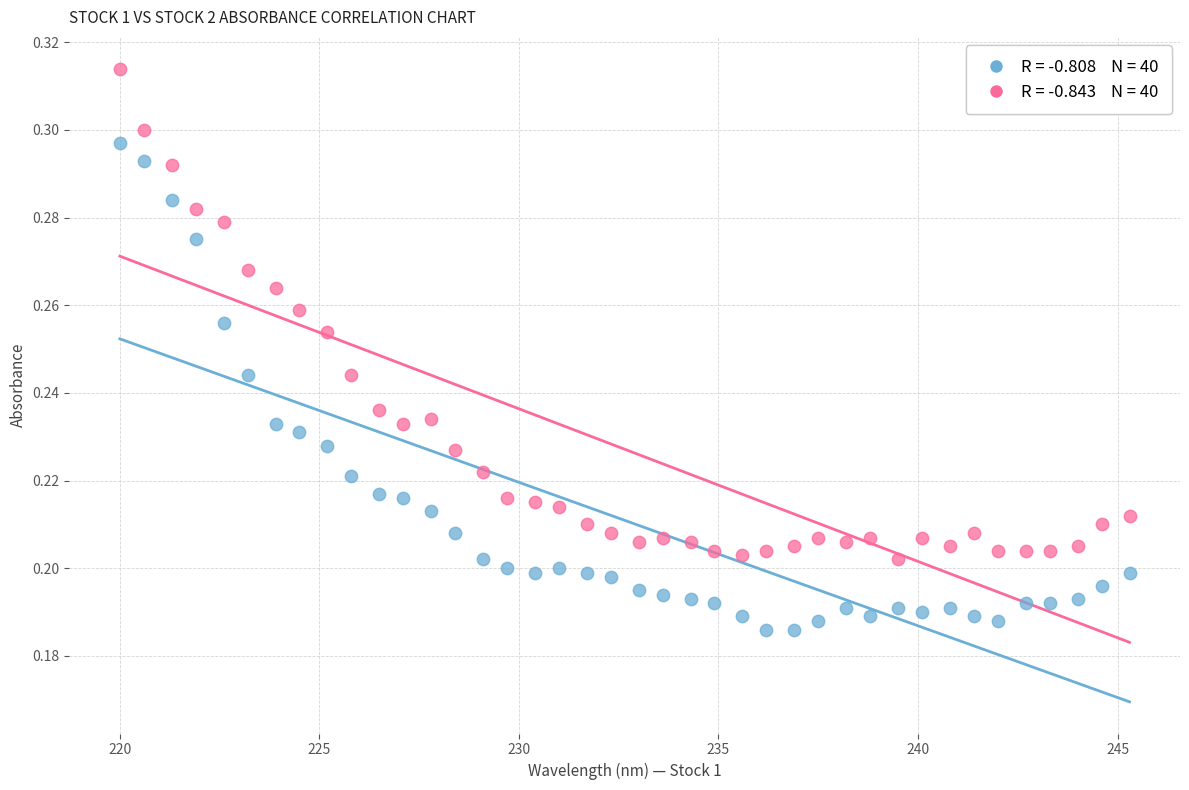

Across all data points, what is the range of X values (max minus min)?

25.3